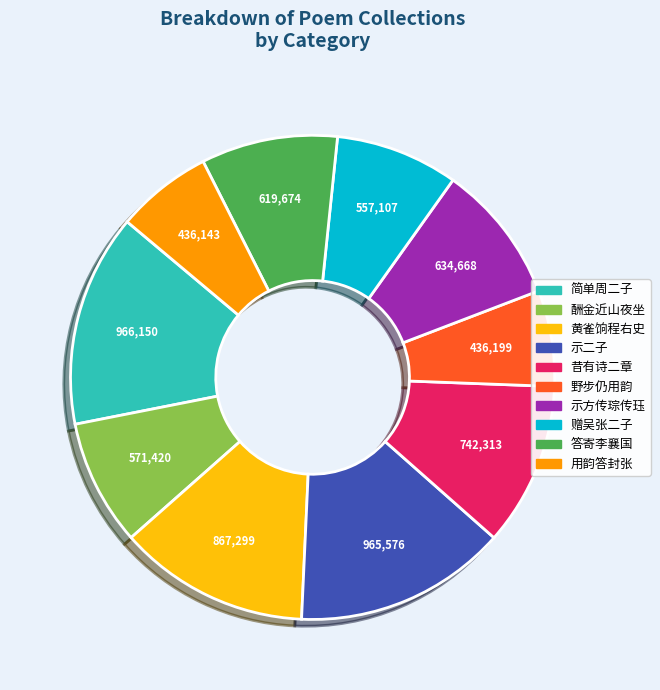

Is there any slice that represents more than half of the pie?

No